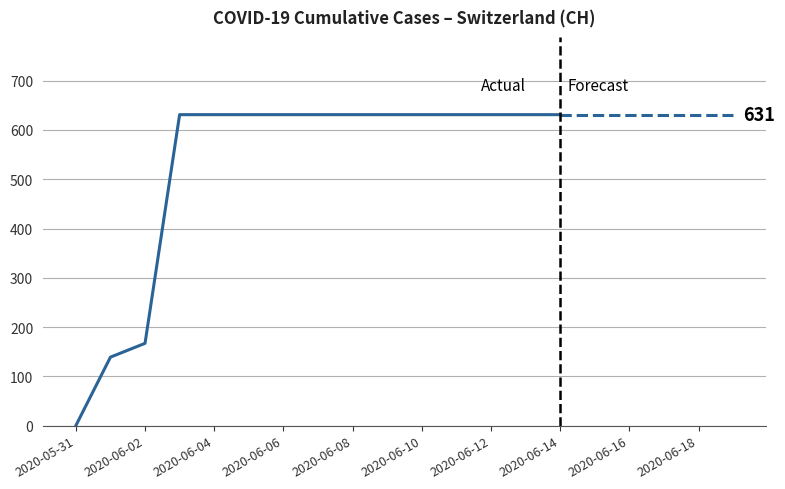

How many positive values are there?

14